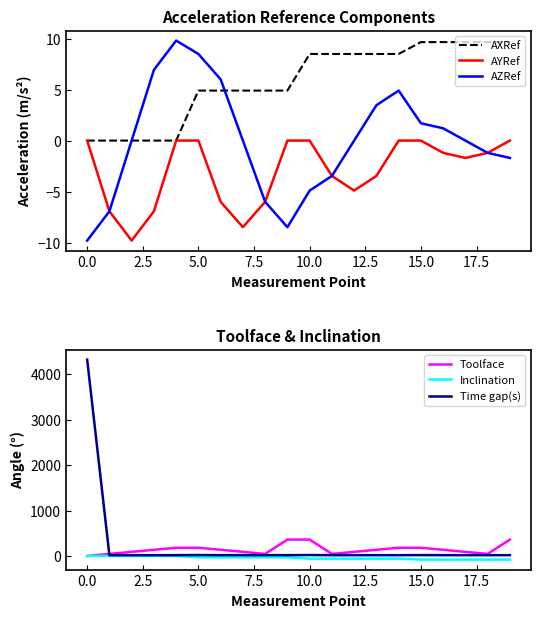

Which series has the largest range (max minus min)?

Time gap(s)